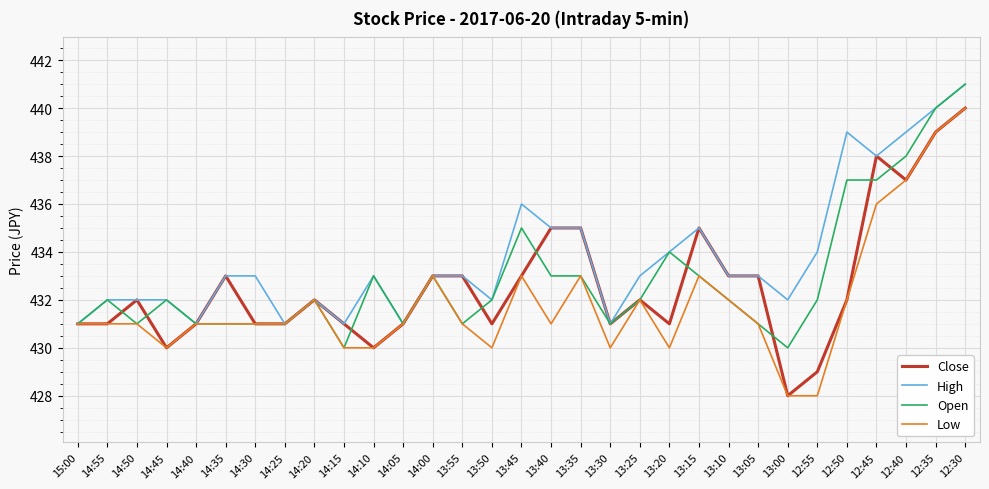

Is the value of Open at 15:00 greater than the value of High at 13:20?

No